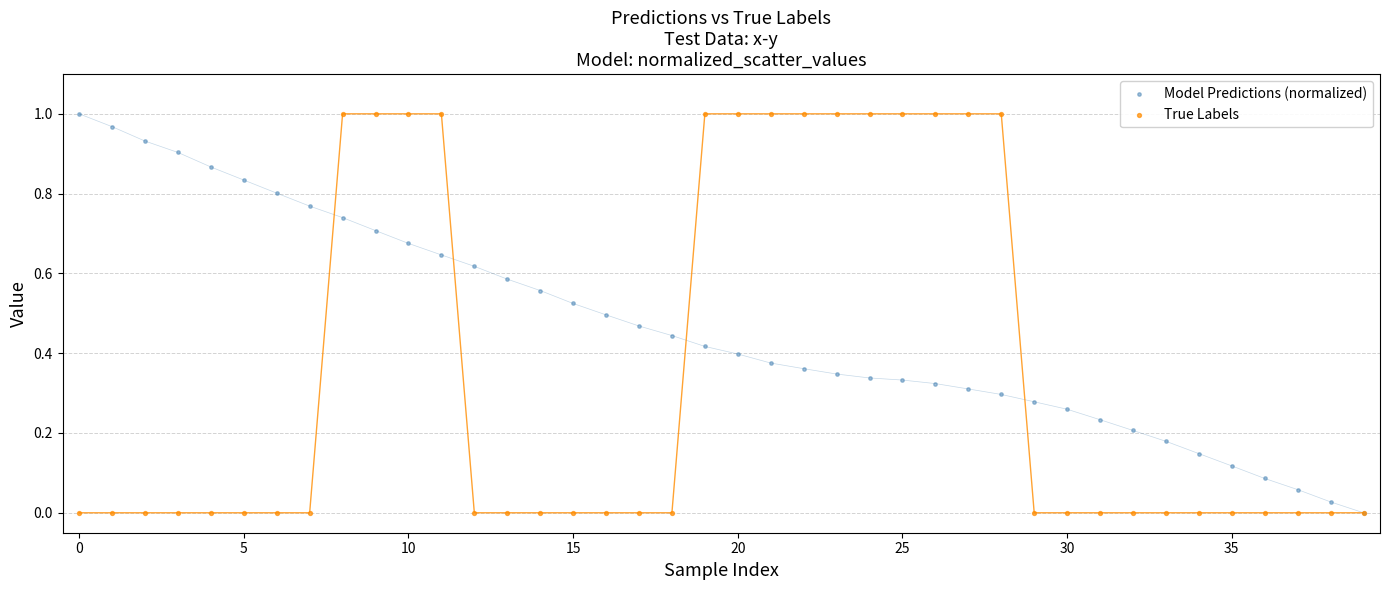

What are all the series names shown in the legend?

Model Predictions (normalized), True Labels